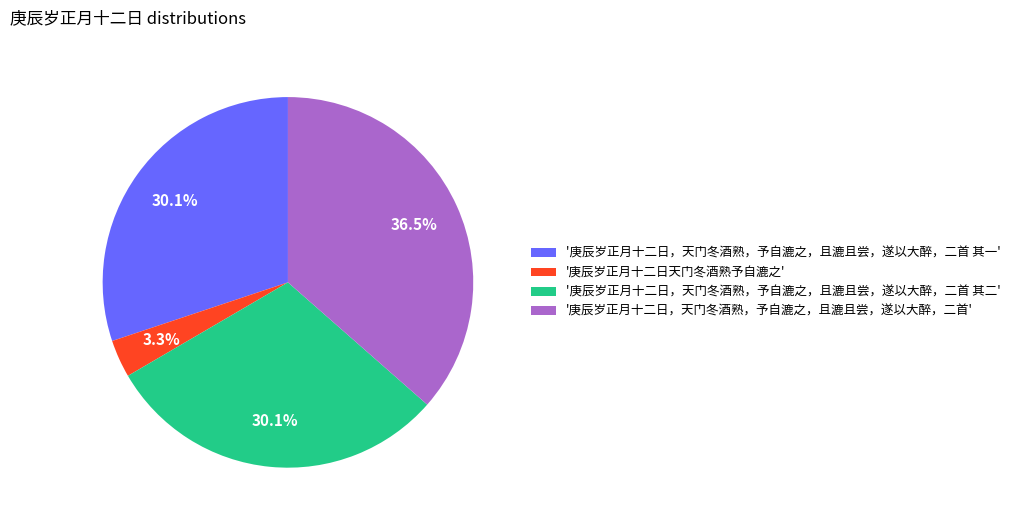

Is '庚辰岁正月十二日，天门冬酒熟，予自漉之，且漉且尝，遂以大醉，二首' the majority of the pie?

No